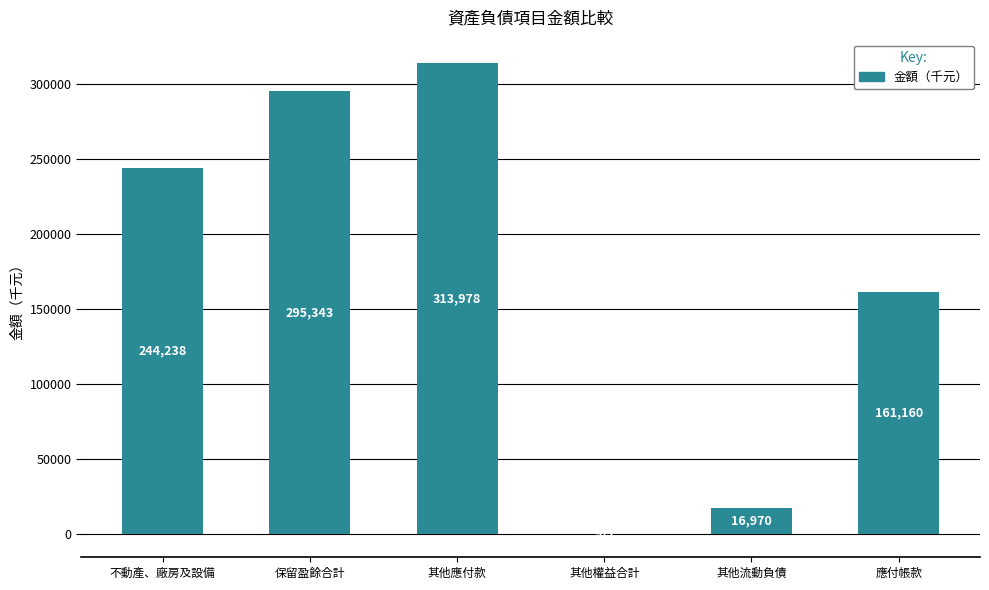

What is the ratio of the value at 應付帳款 to the value at 其他應付款?

0.5